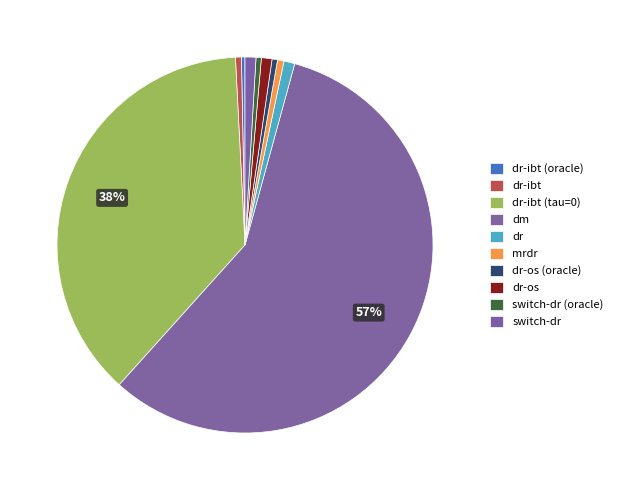

Count the number of slices in the pie.

10